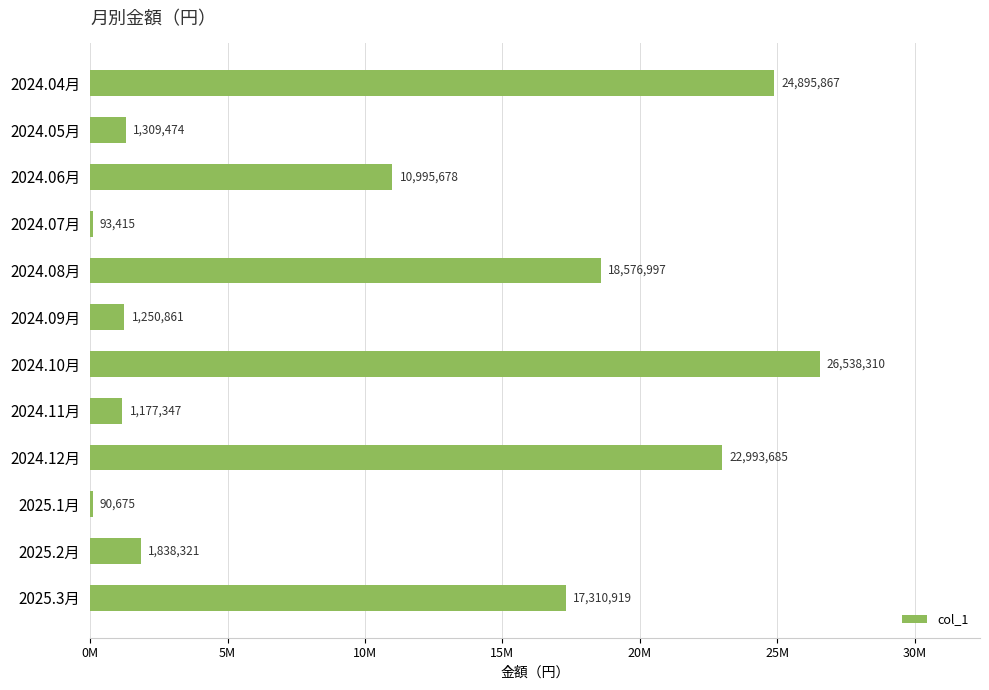

What is the average value?

10589296